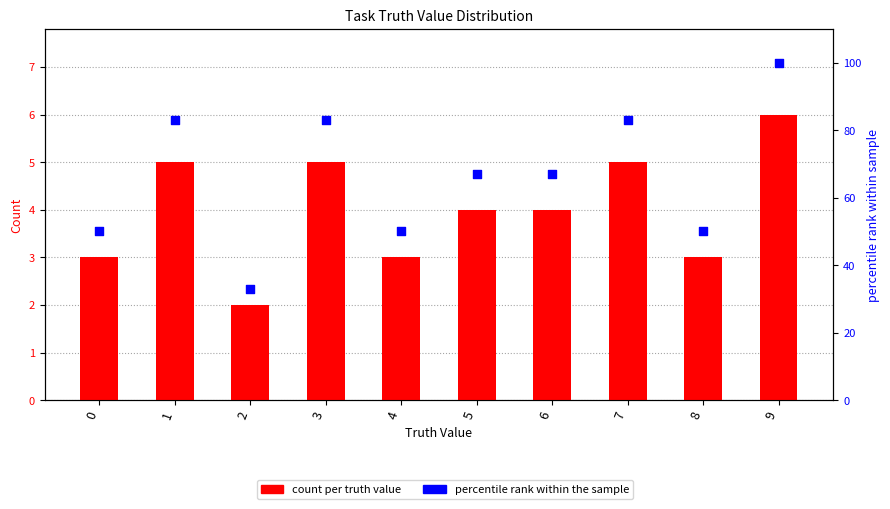

Which series contains the lowest Y value?

count per truth value